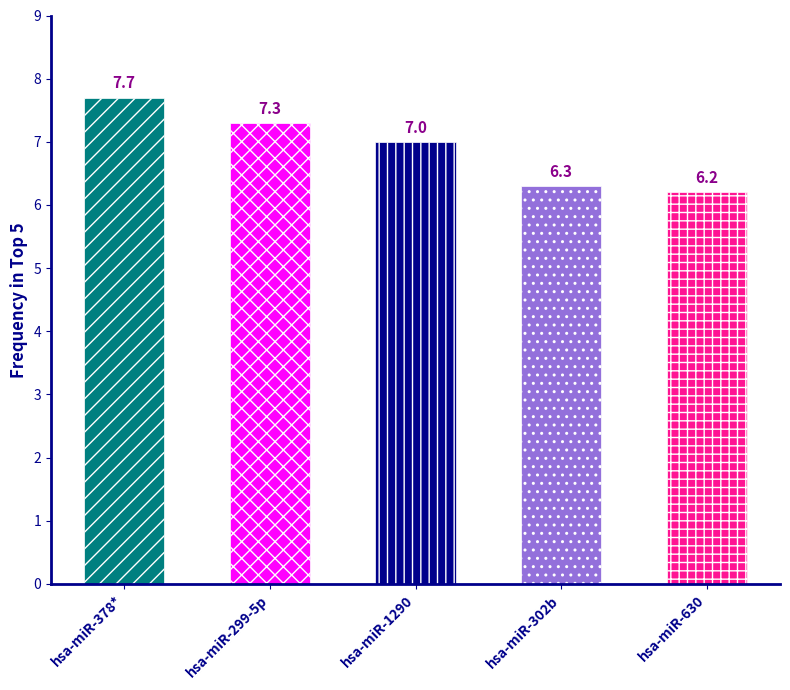

True or false: the data shows 7.7 at hsa-miR-378*.

True